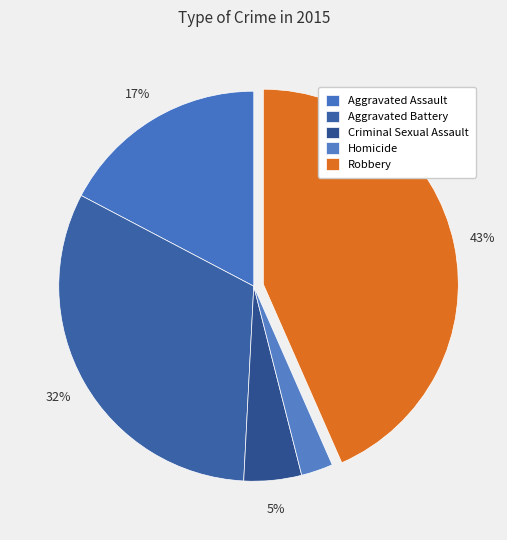

Is it true that Criminal Sexual Assault is 5% of the pie?

True